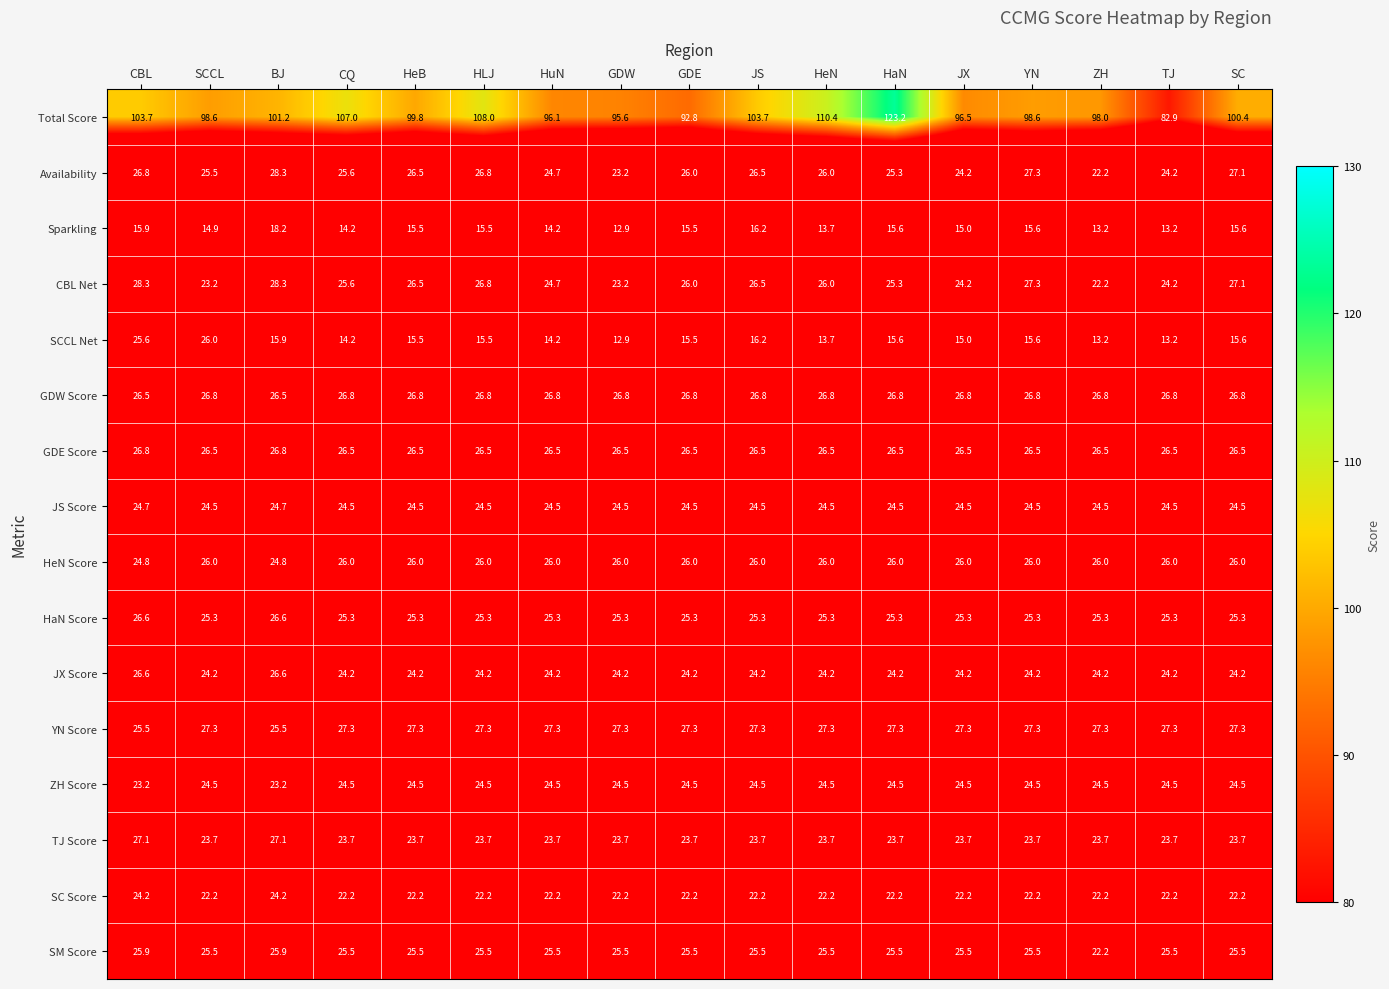

How many categories are shown in the chart?

17